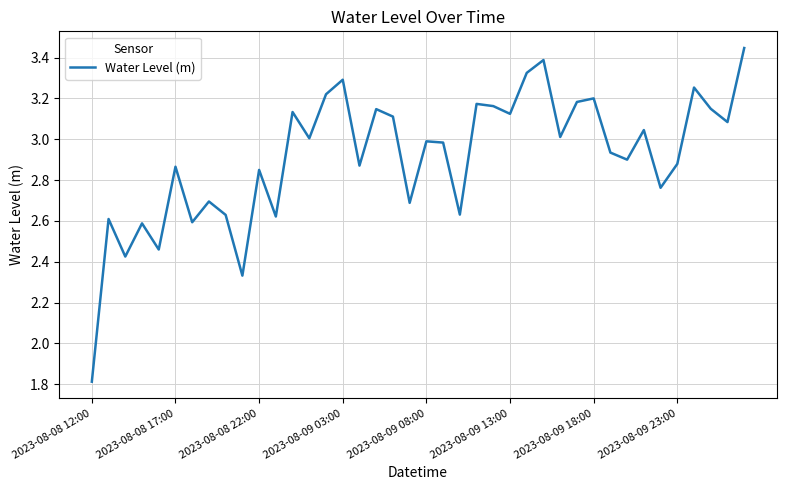

What is the difference between the maximum and minimum values?

1.6